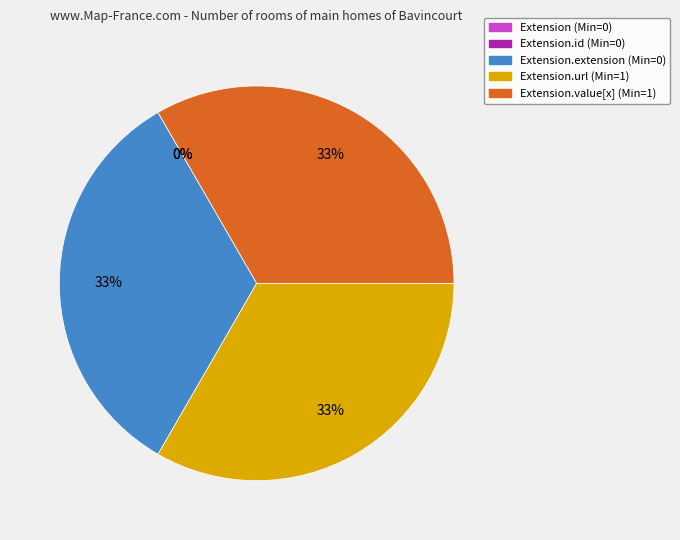

Is there any slice that represents more than half of the pie?

No